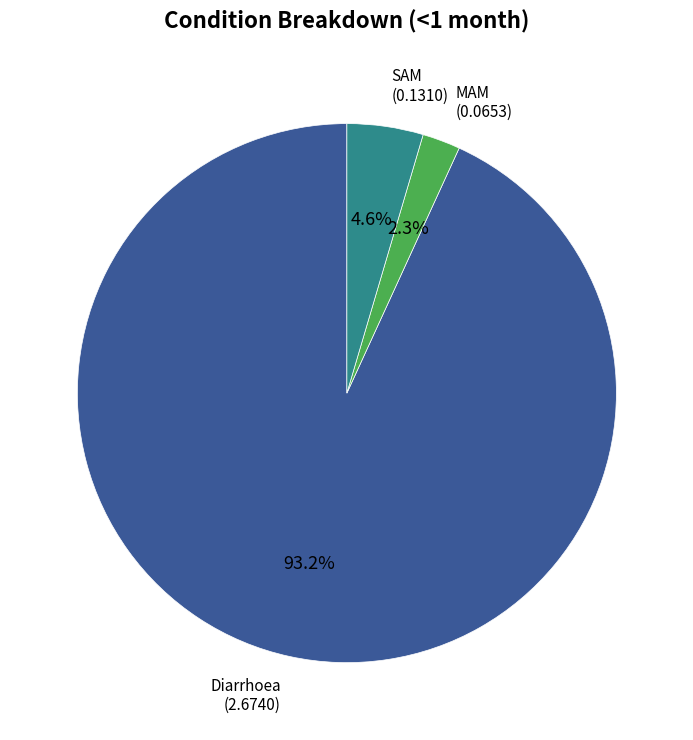

Does any single category account for the majority?

Yes